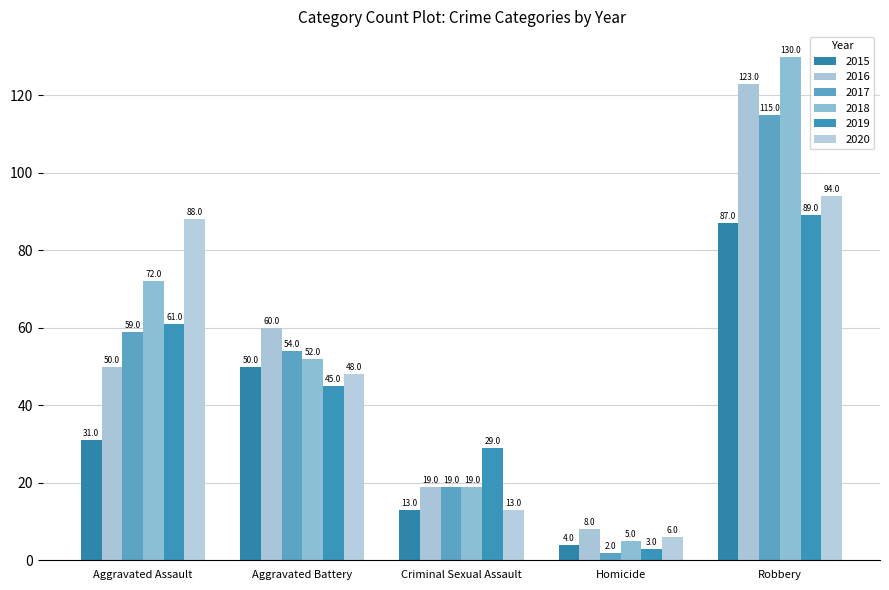

What is the approximate value of 2015 at Robbery?

87